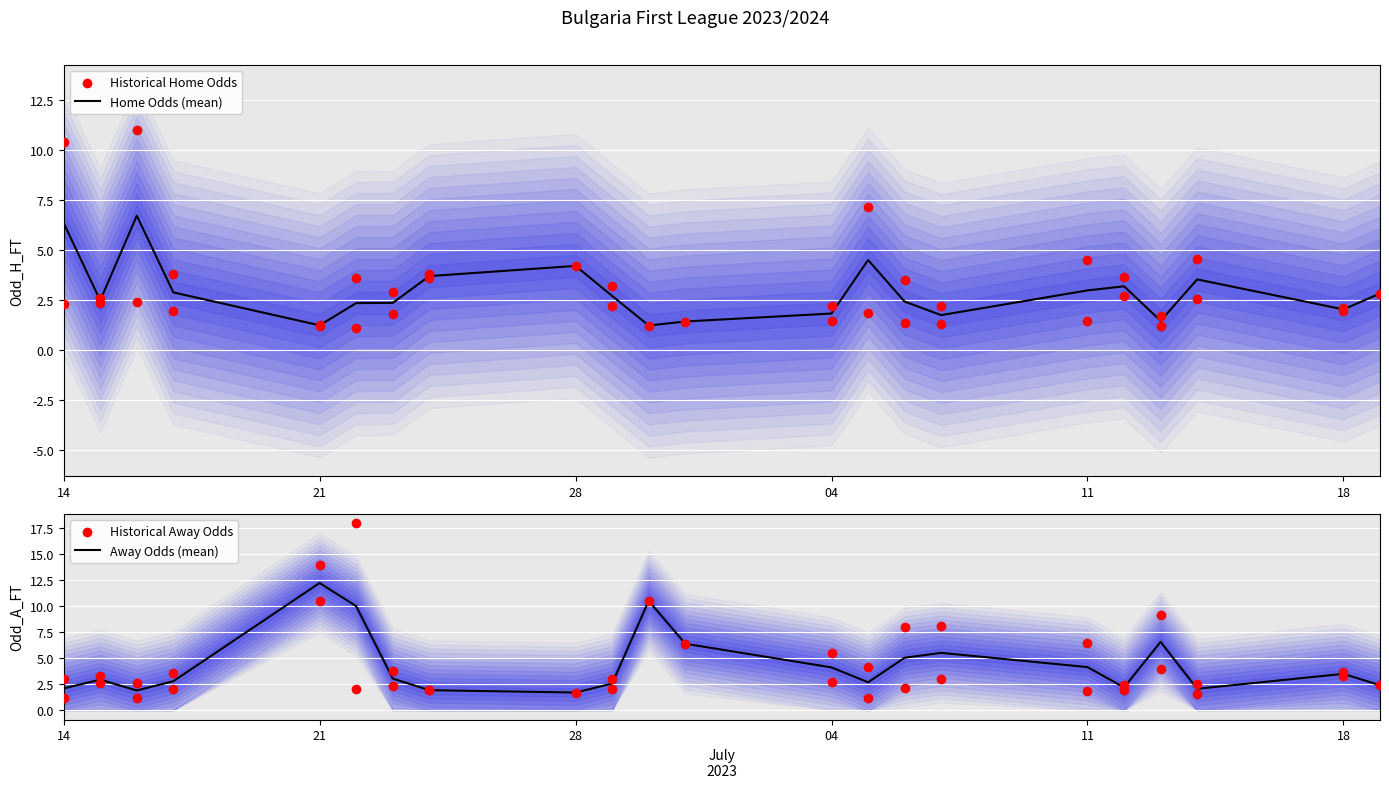

Which series contains the highest Y value?

Odd_A_FT